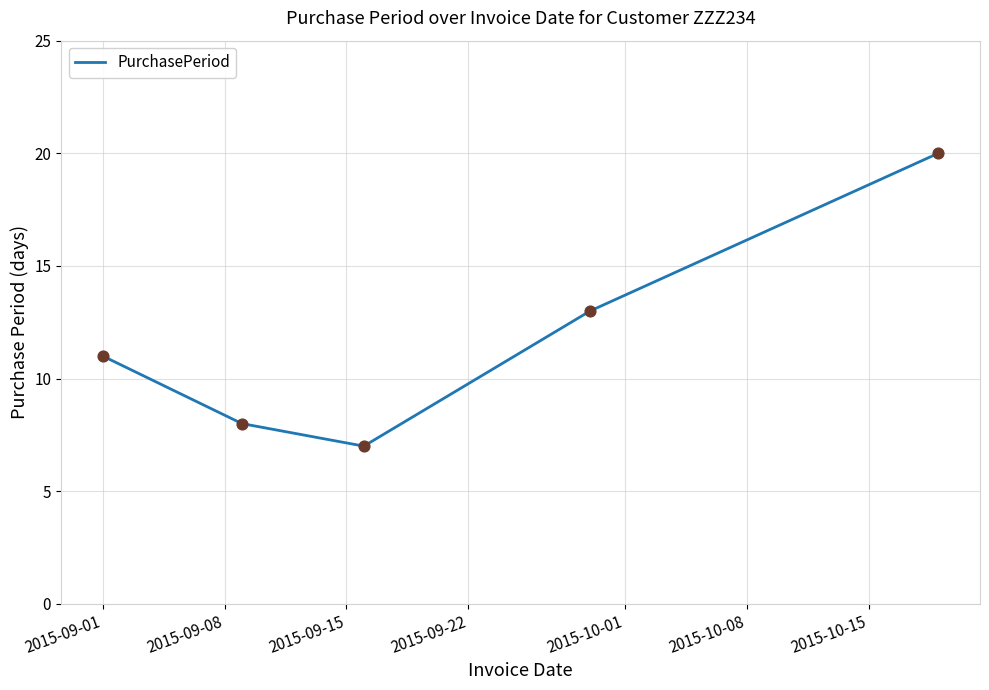

What is the sum of all values?

59